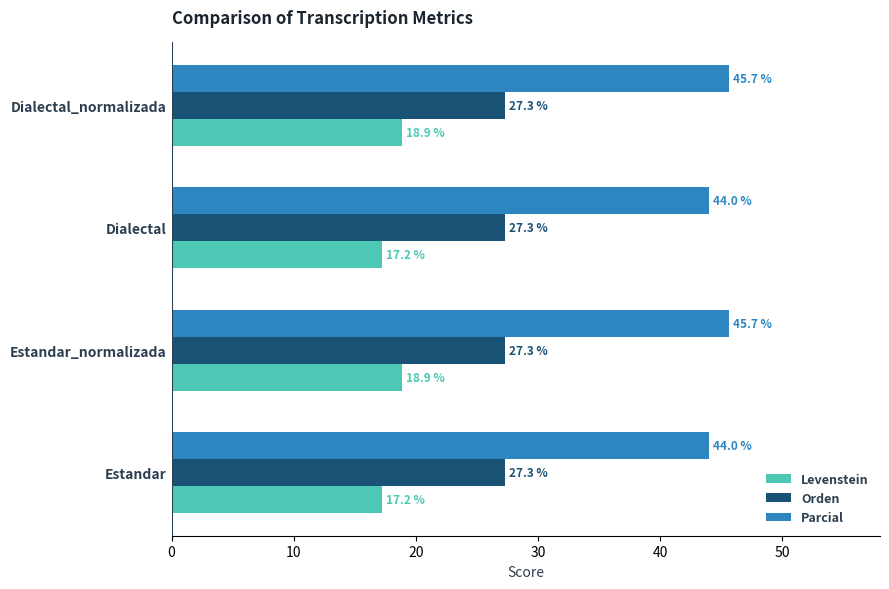

What is the sum of all Orden values?

109.3